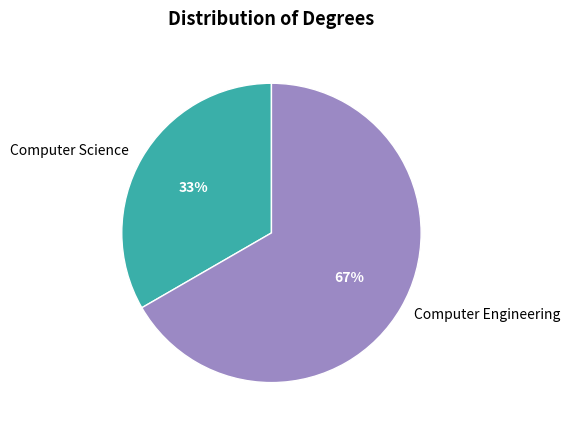

What percentage is the Computer Engineering slice, to the nearest percent?

67%